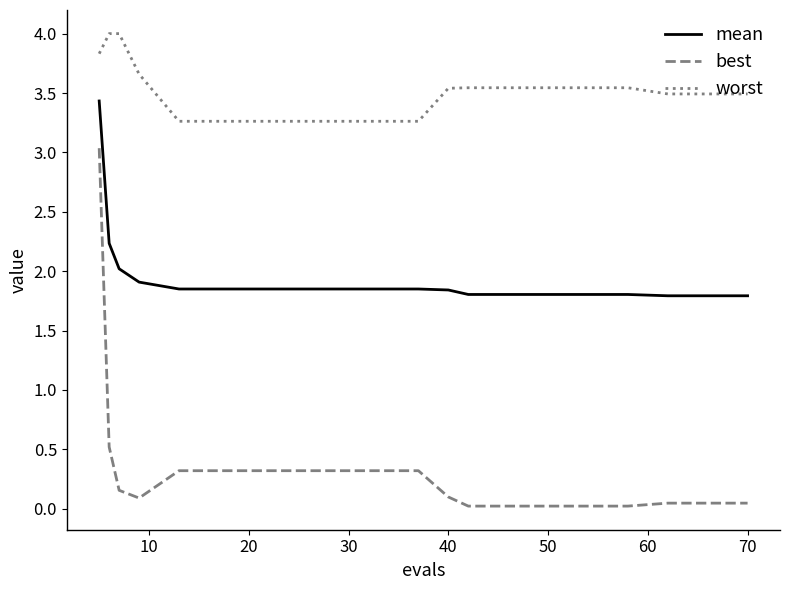

Rank the series by their maximum value, from highest to lowest.

worst, mean, best